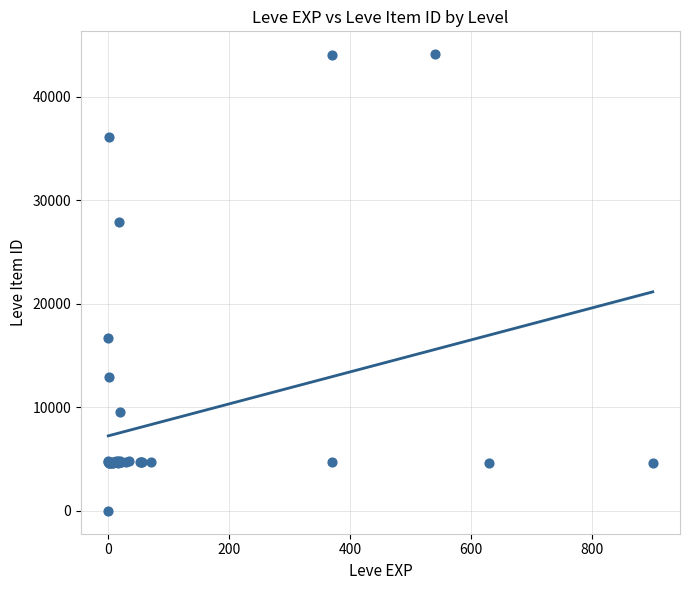

What Y value in the scatter plot is closest to 22050?

16734